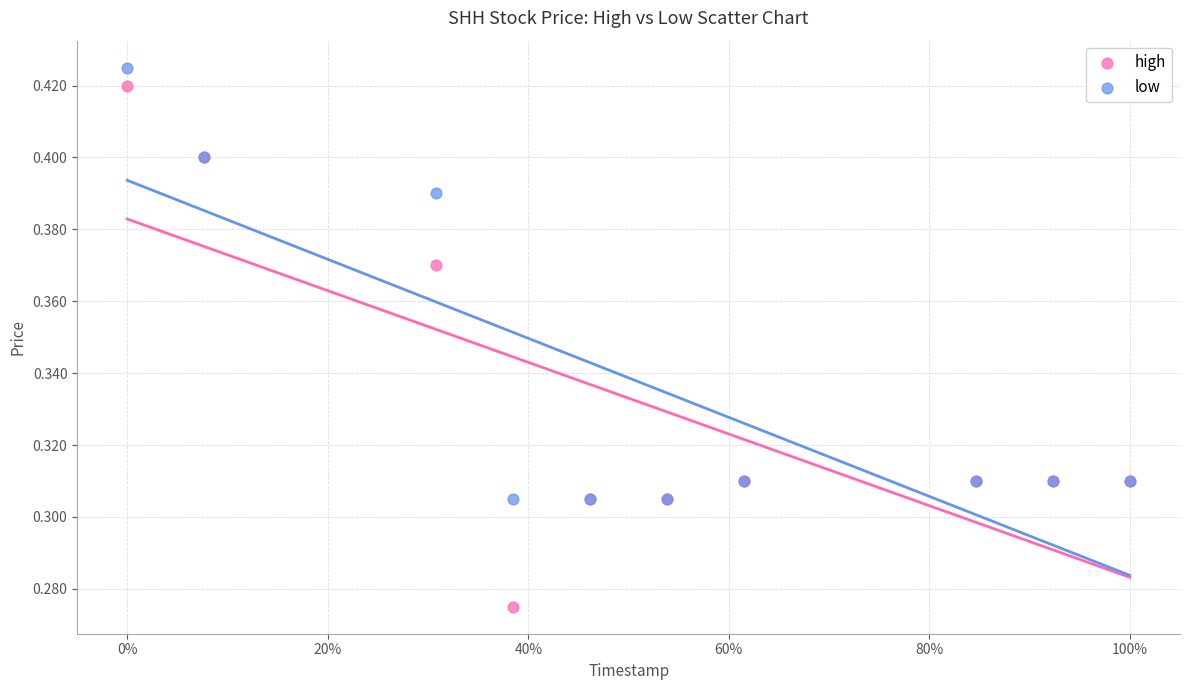

What are all the series names shown in the legend?

high, low